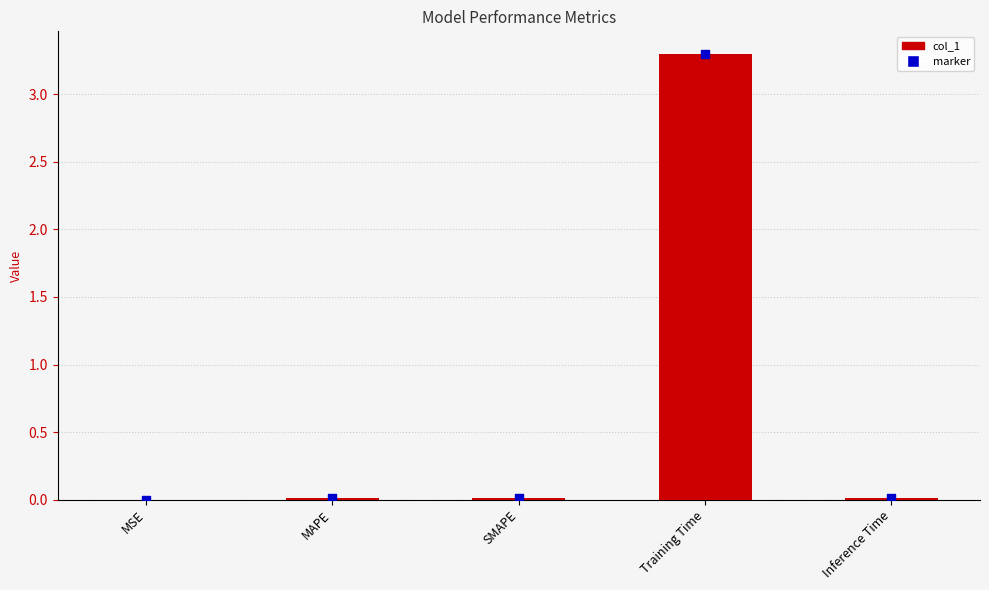

Which has a higher value, Inference Time or MSE?

Inference Time